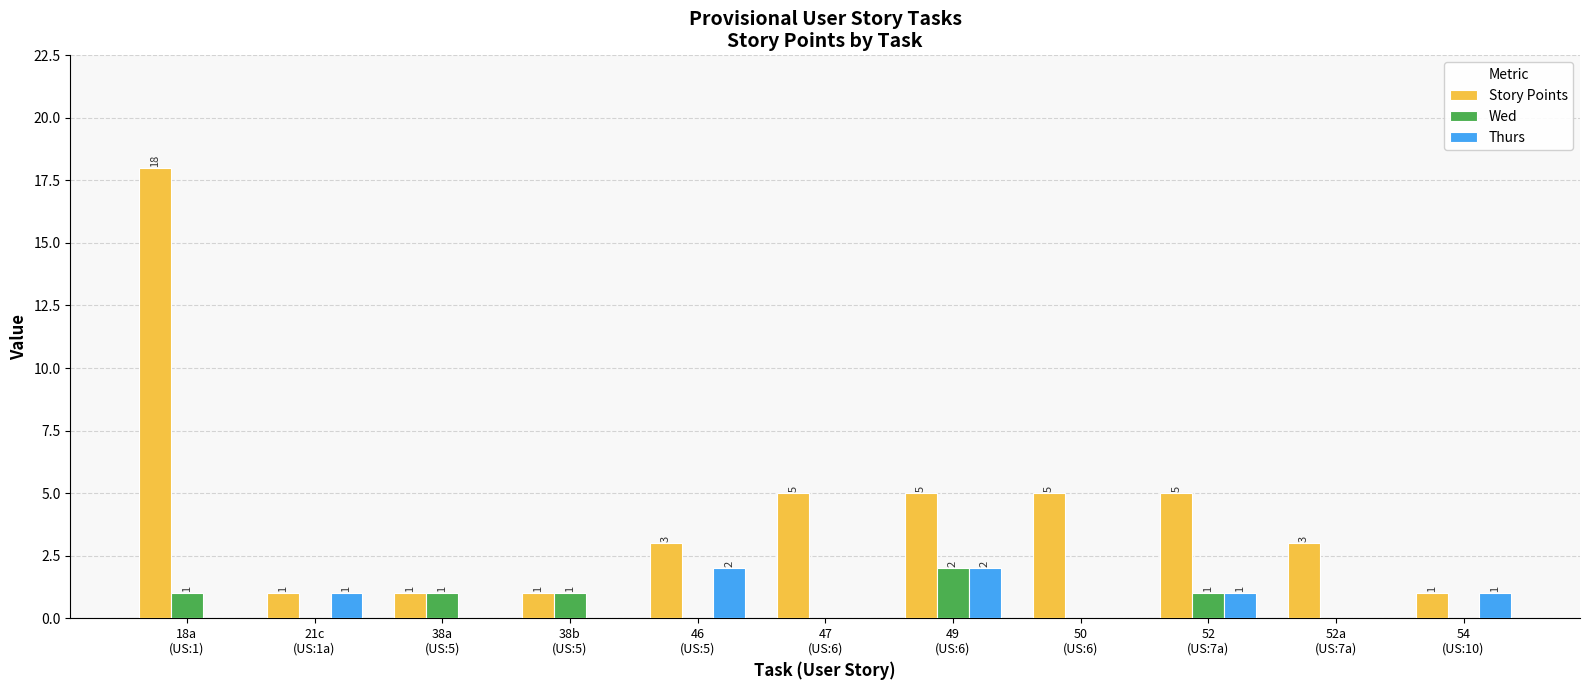

How many groups of bars are there?

11